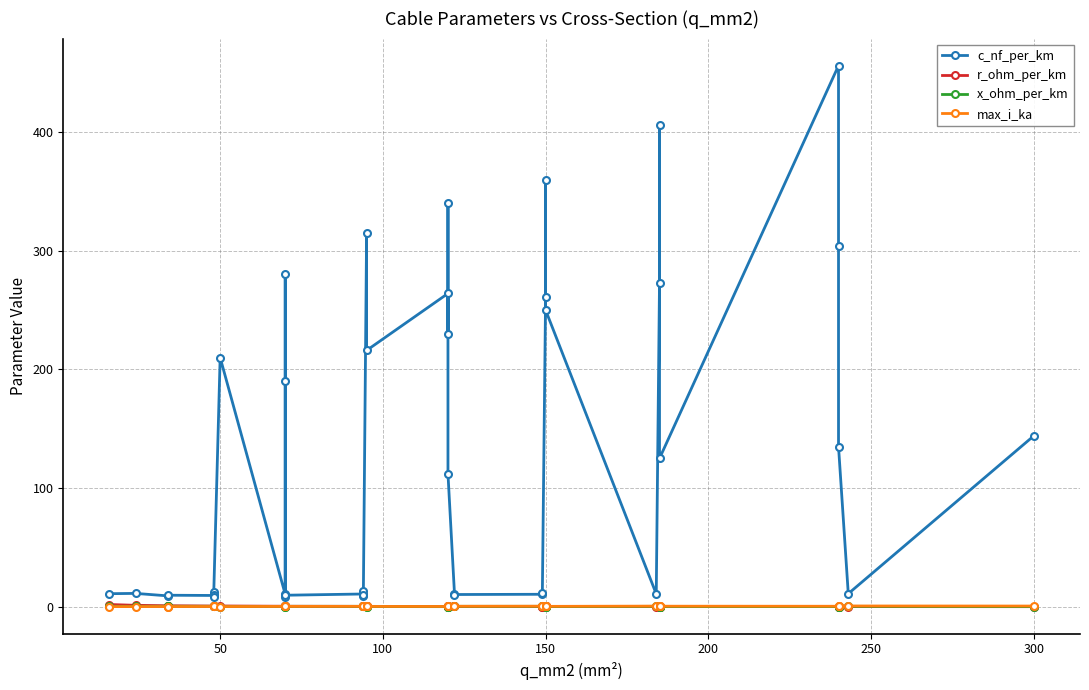

True or false: c_nf_per_km has a value of 17.2 at 24.

False